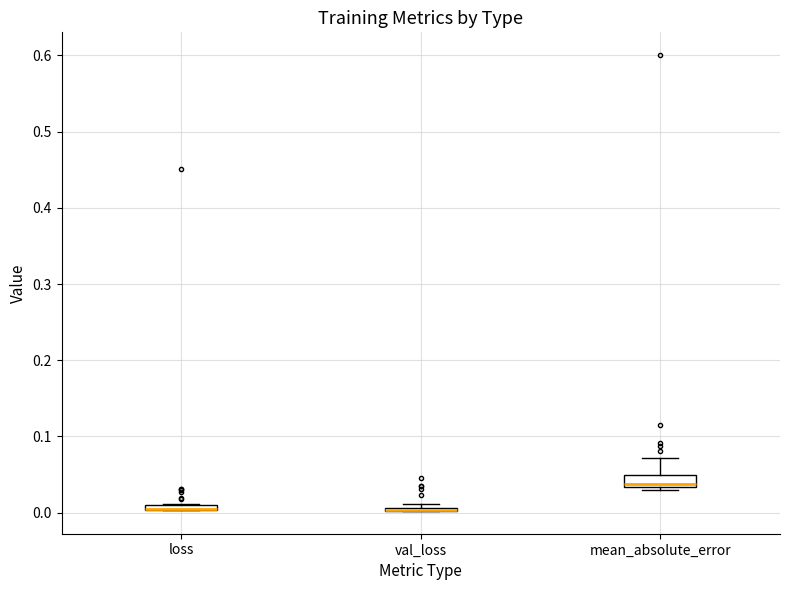

Where does the median line of the box for mean_absolute_error sit on the y-axis? The values are not printed on the chart, so give them approximately, as read against the axis.

0.04